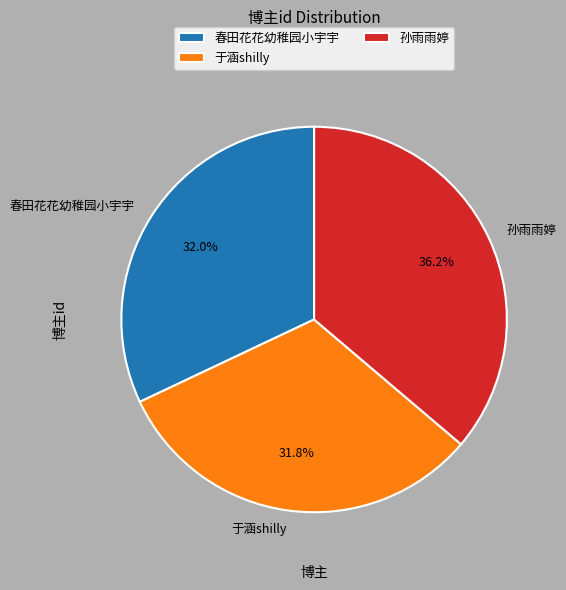

What is the largest slice in the pie chart?

孙雨雨婷